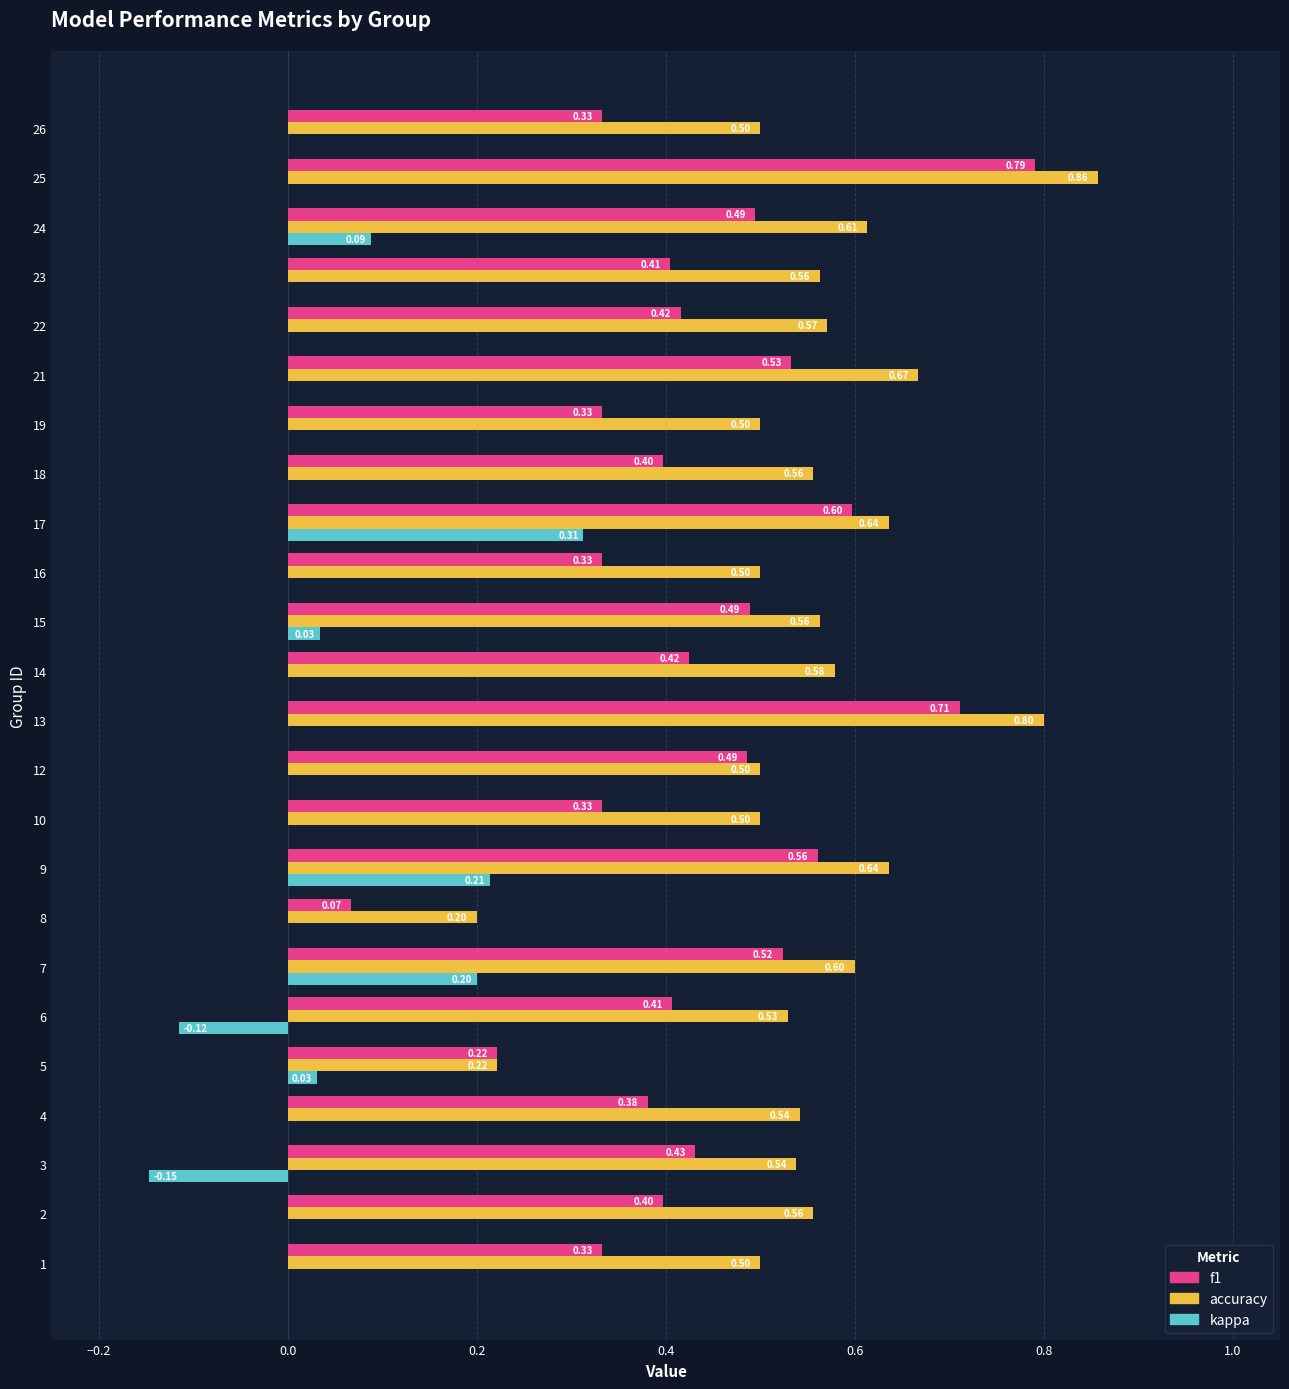

At which category is the sum across all series the highest?

25